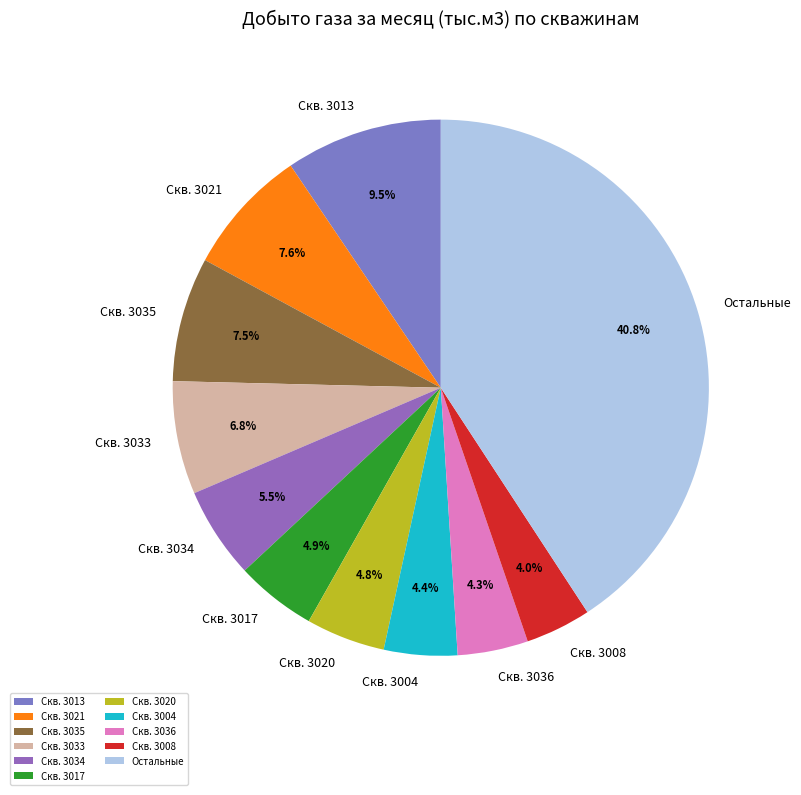

Which has a higher value, Скв. 3034 or Скв. 3036?

Скв. 3034